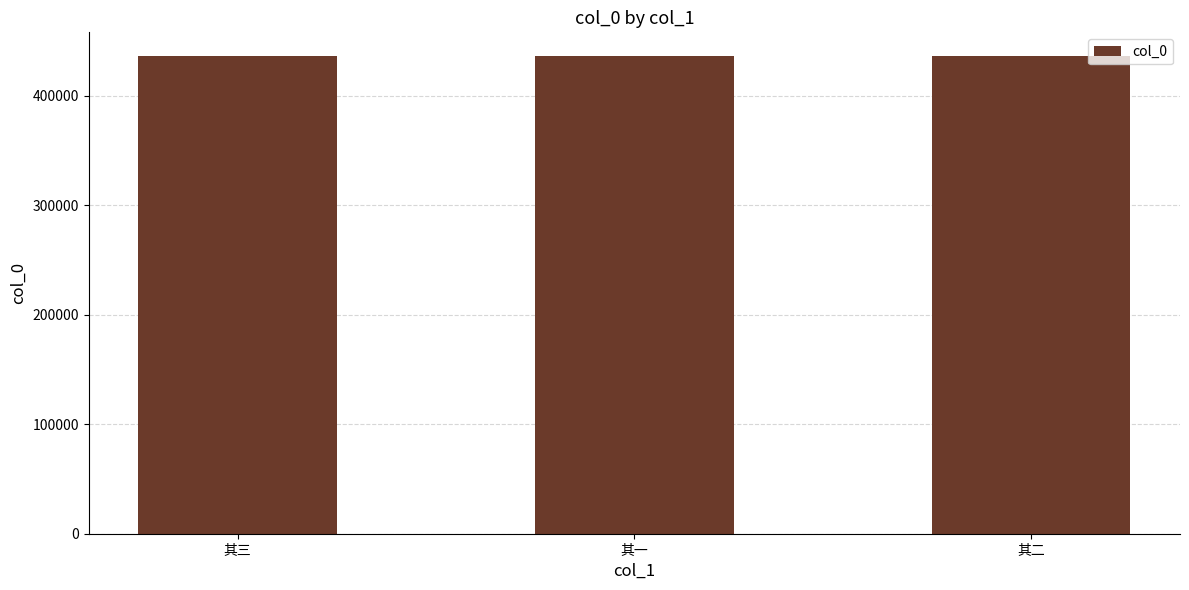

Read the value at 其三.

436214